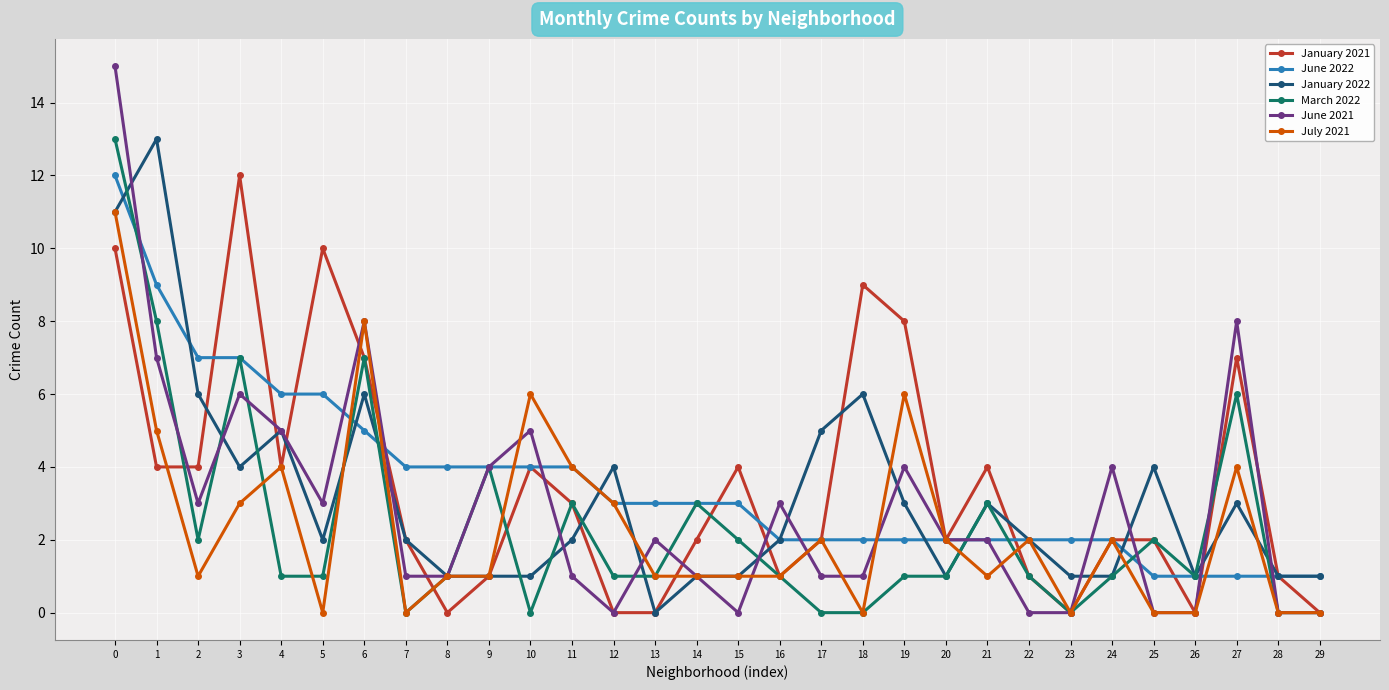

What is the value of the June 2022 point at the 9th from the left?

4